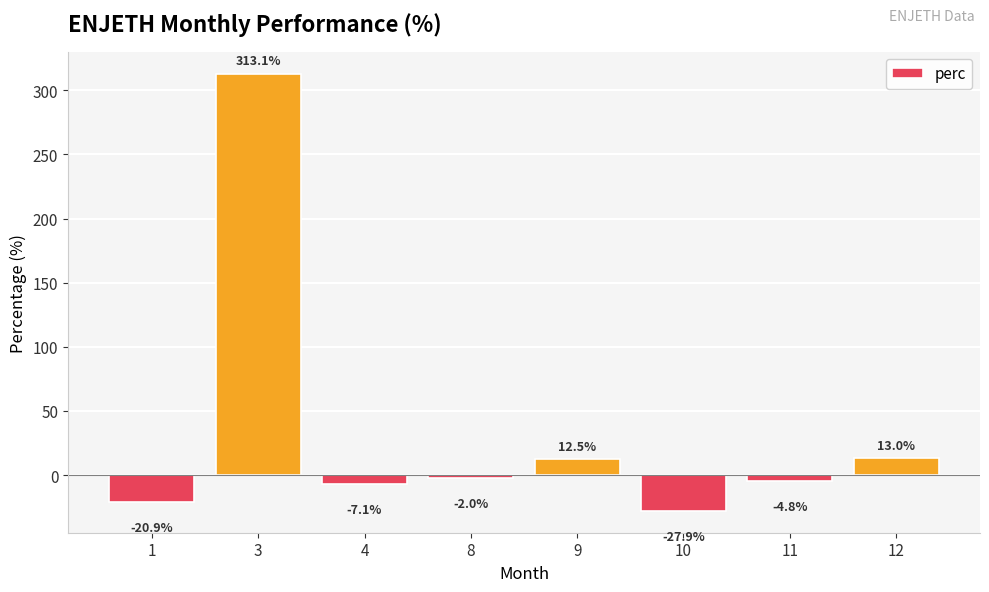

What is the difference between the maximum and minimum values?

341.0